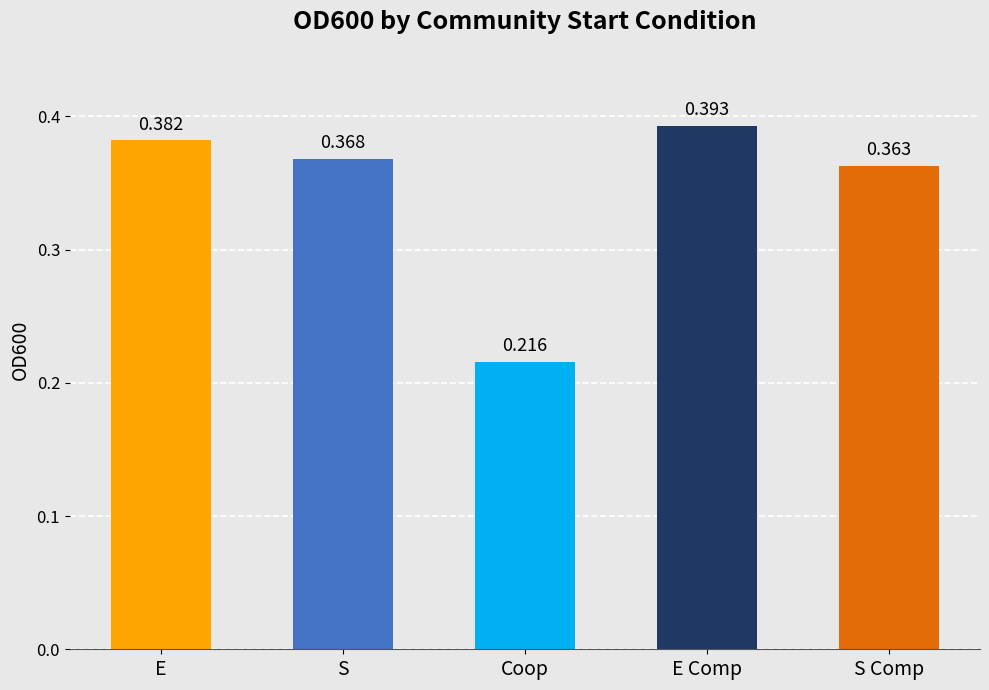

Which label corresponds to the smallest value in the chart?

Coop